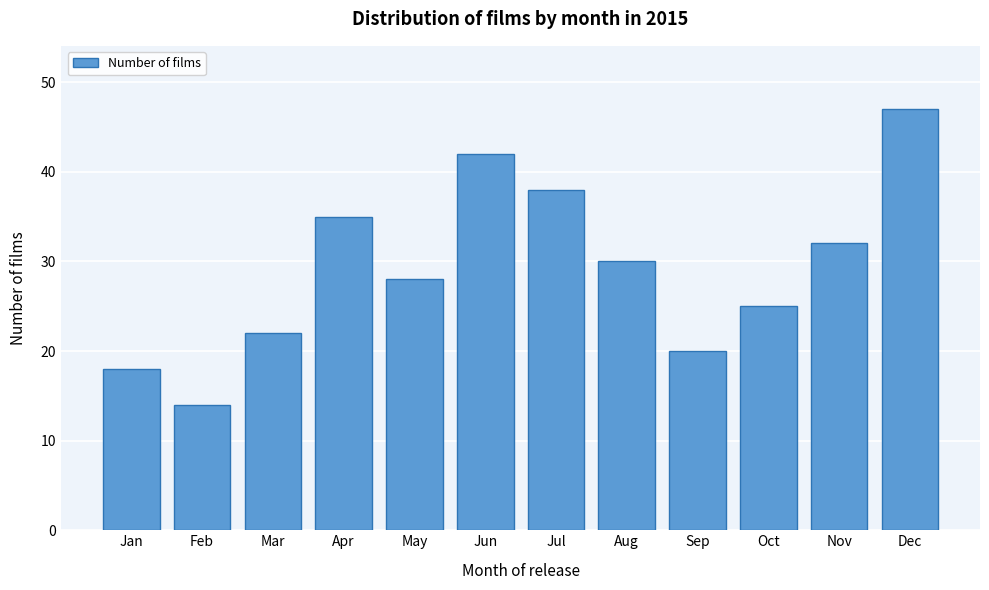

Reading left to right, extract all data points from this chart.

Jan=18	Feb=14	Mar=22	Apr=35	May=28	Jun=42	Jul=38	Aug=30	Sep=20	Oct=25	Nov=32	Dec=47